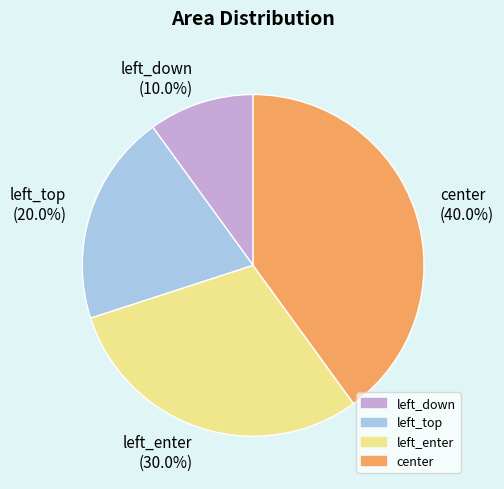

What is the smallest slice in the pie chart?

left_down